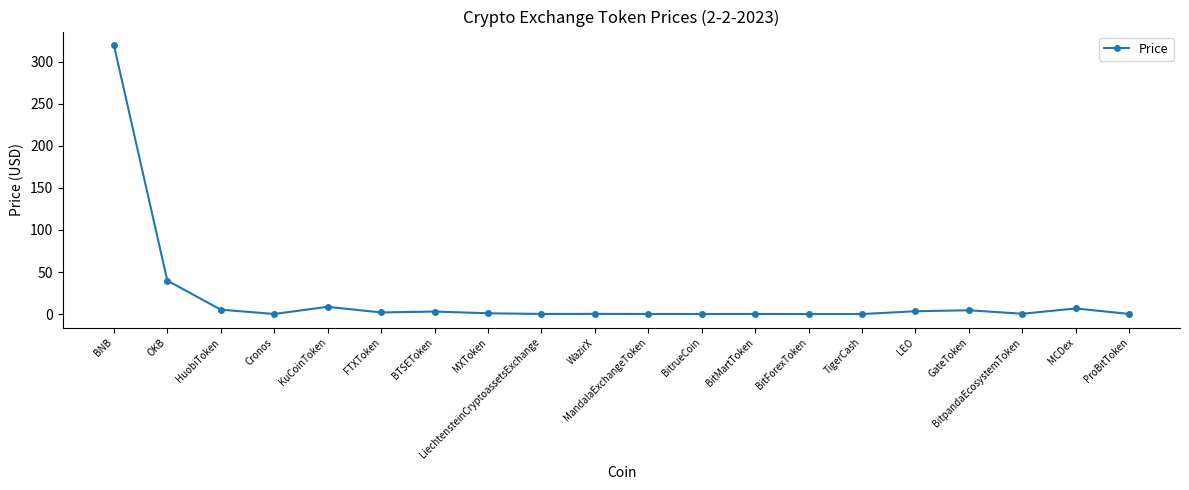

Approximately how many times larger is the value at GateToken compared to HuobiToken?

0.9